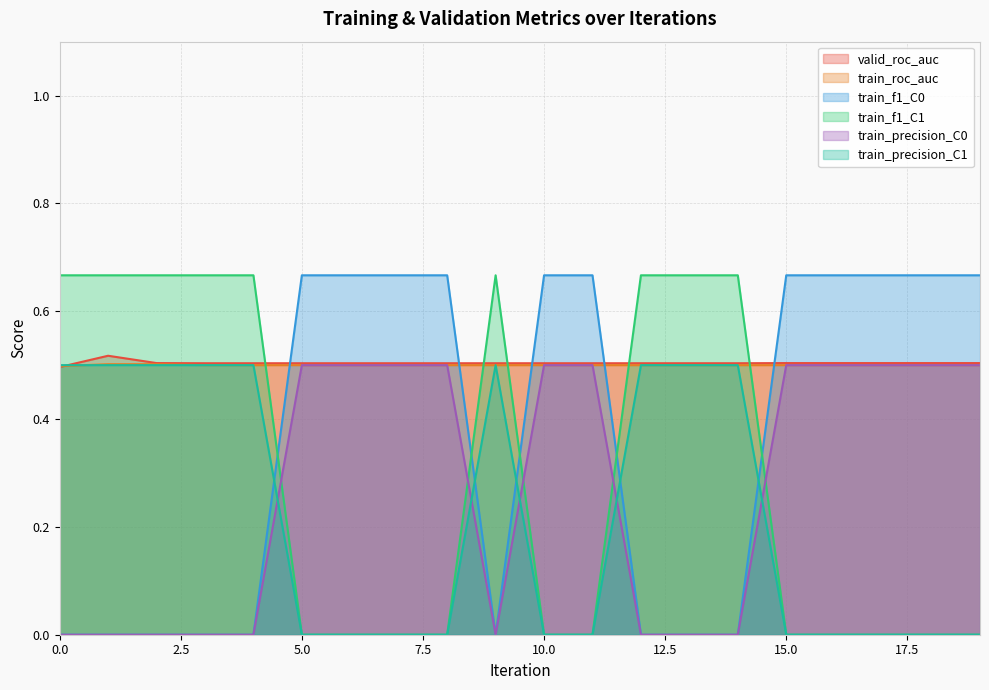

How many data points does each series have?

20